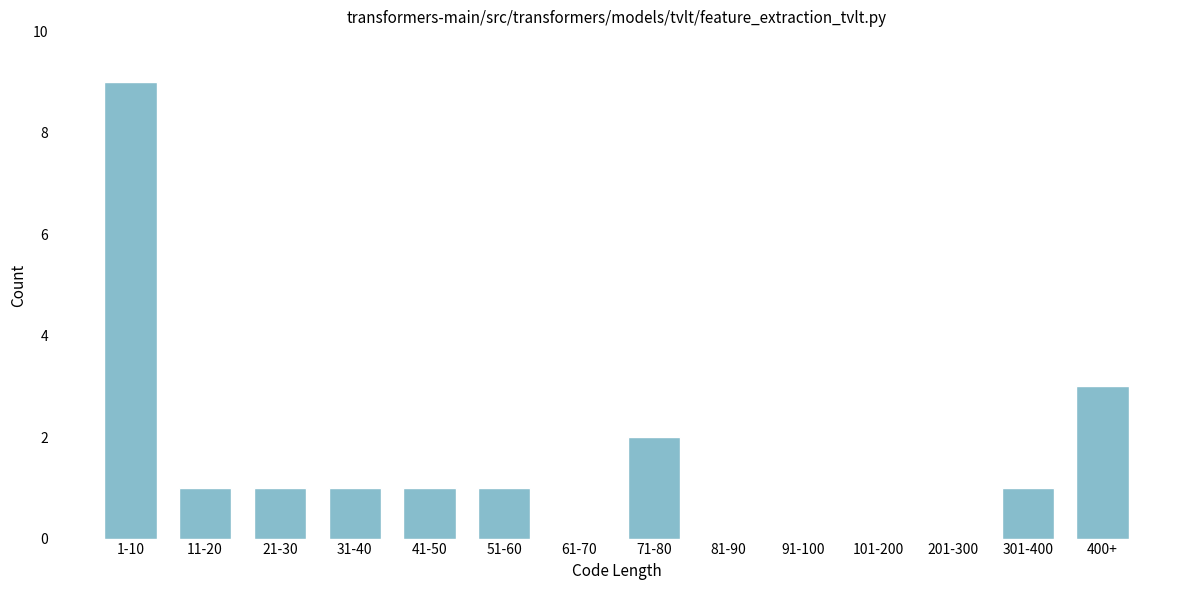

Reading left to right, transcribe all the data shown in this chart.

1-10=9	11-20=1	21-30=1	31-40=1	41-50=1	51-60=1	61-70=0	71-80=2	81-90=0	91-100=0	101-200=0	201-300=0	301-400=1	400+=3